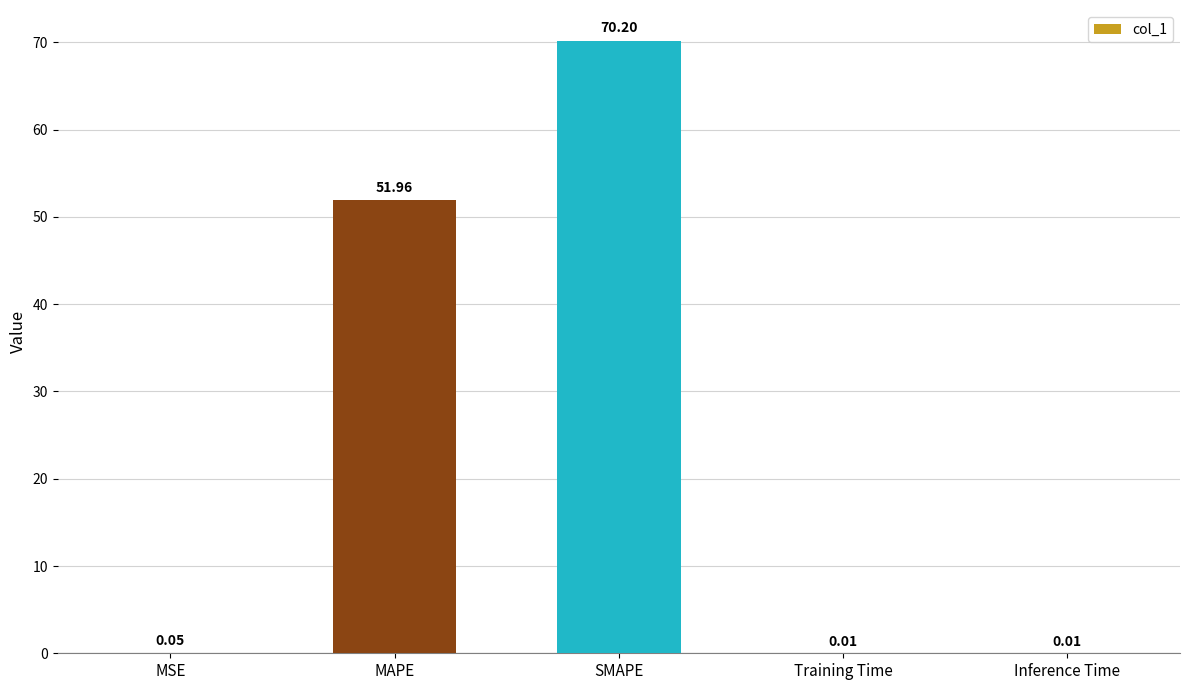

At which category does the chart reach its peak across all series?

SMAPE